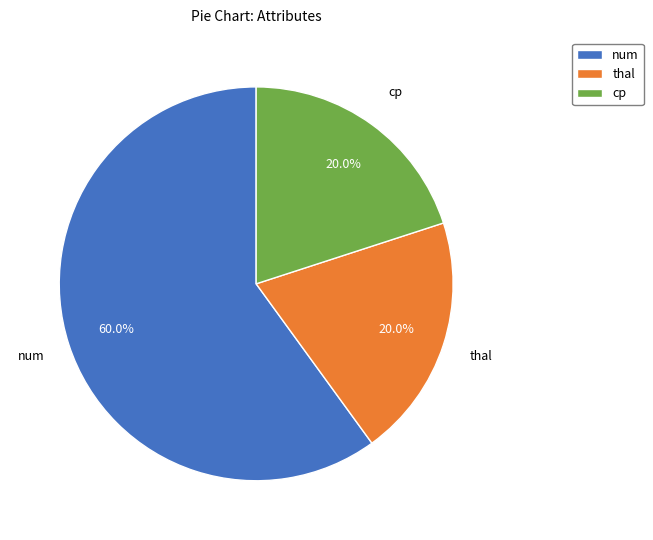

Which category has the biggest portion of the pie?

num